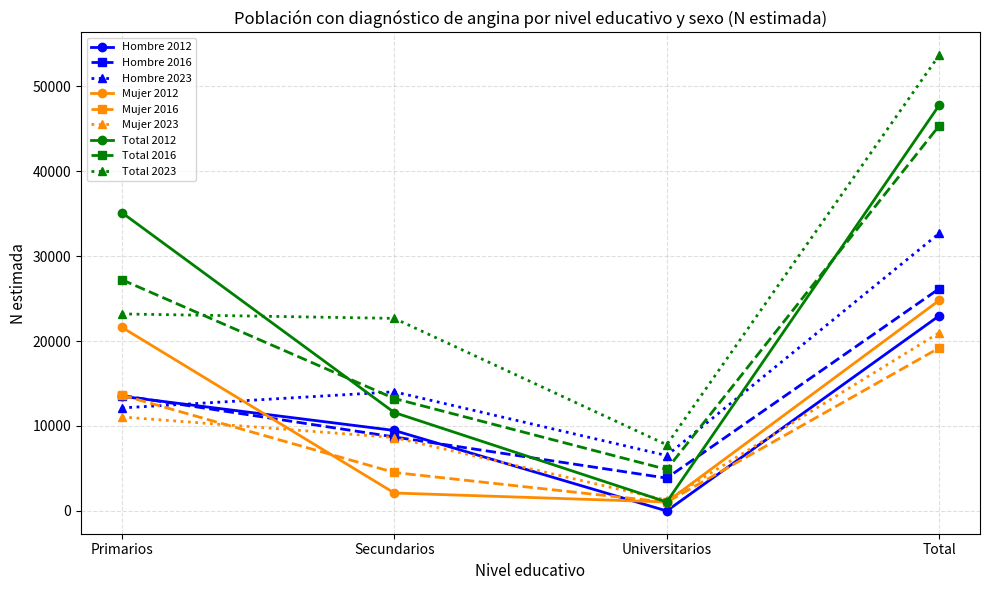

List the labels in order of Total 2016 value, smallest first.

Universitarios, Secundarios, Primarios, Total